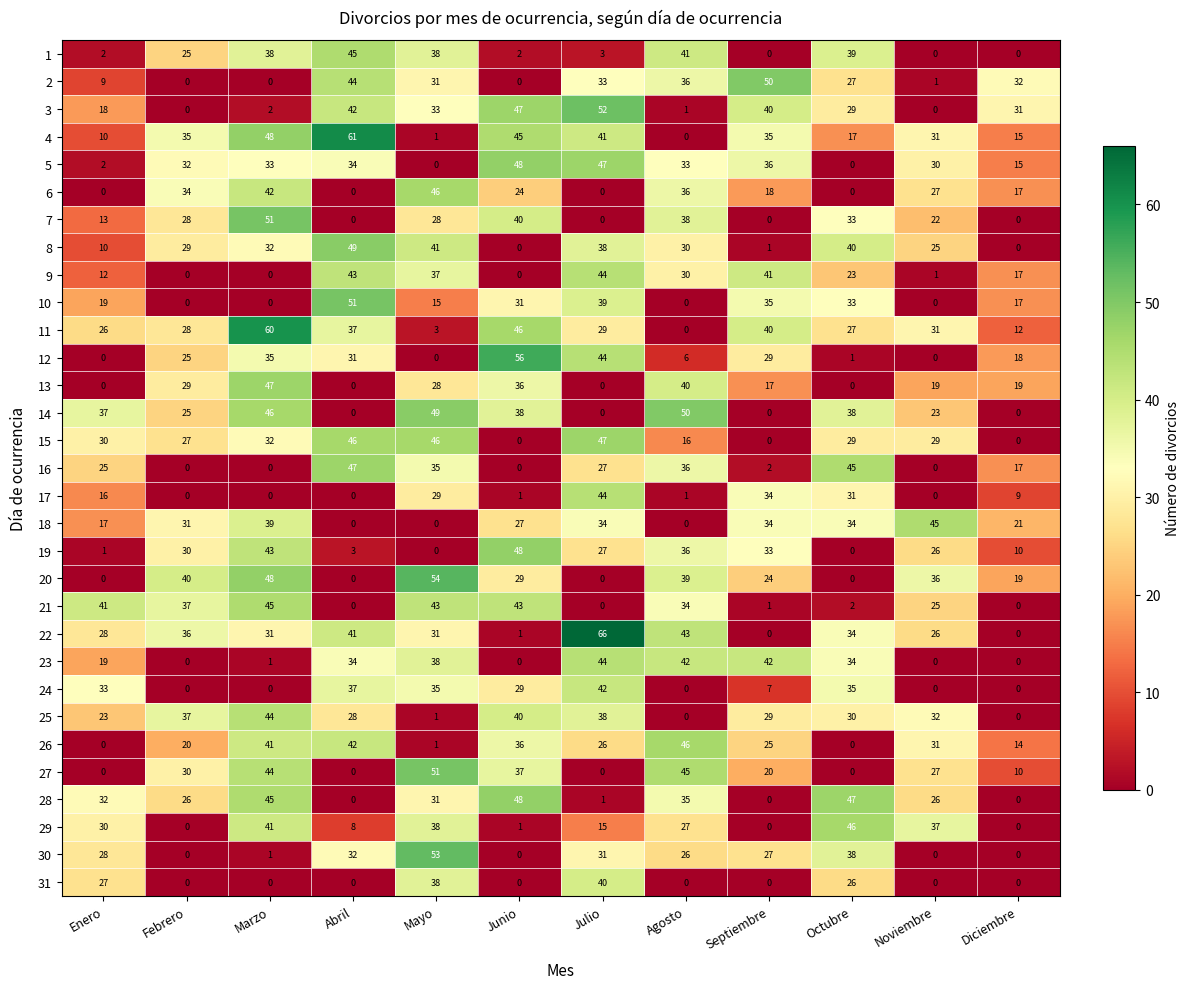

What is the average value of the 13 series?

20